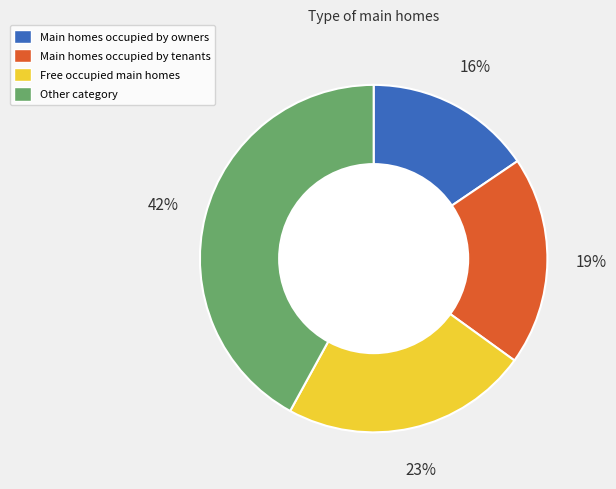

How many slices are in this pie chart?

4